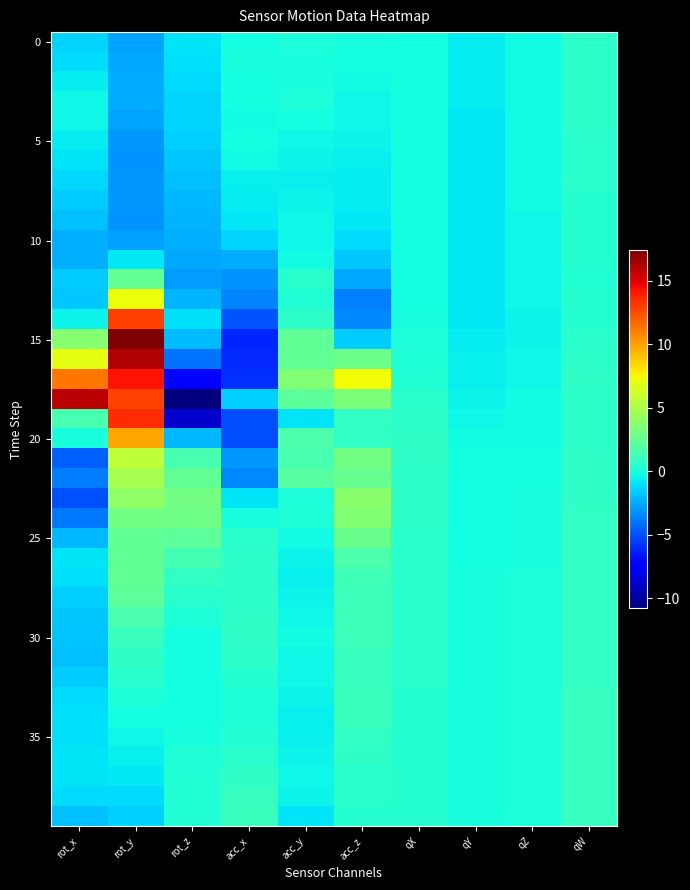

What is the maximum value shown in the chart?

17.4